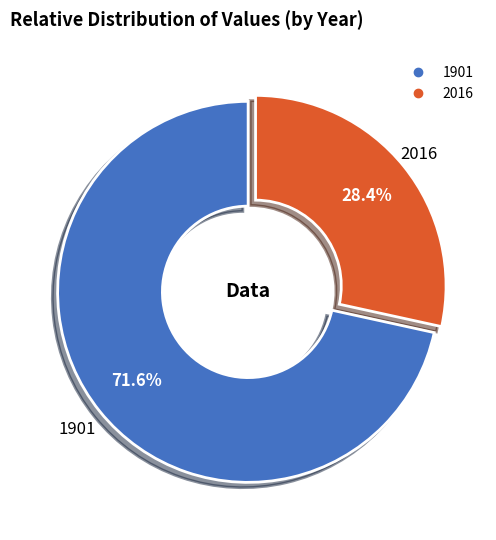

Is 1901 the majority of the pie?

Yes